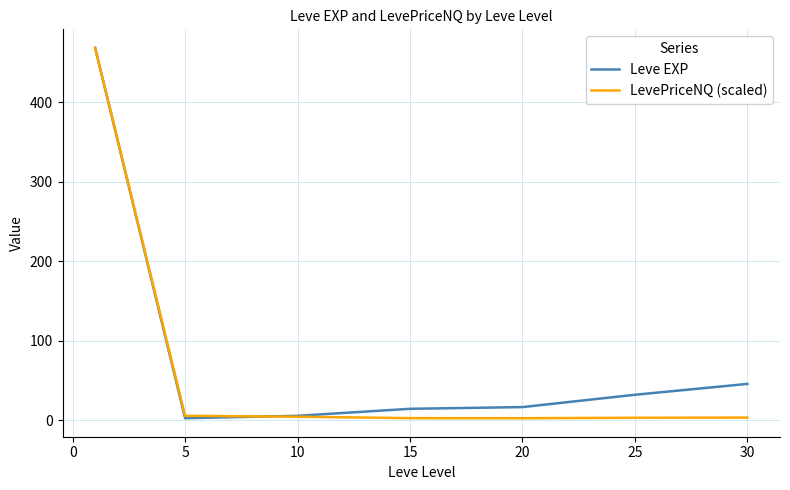

What is the highest value of the Leve EXP series?

468.5